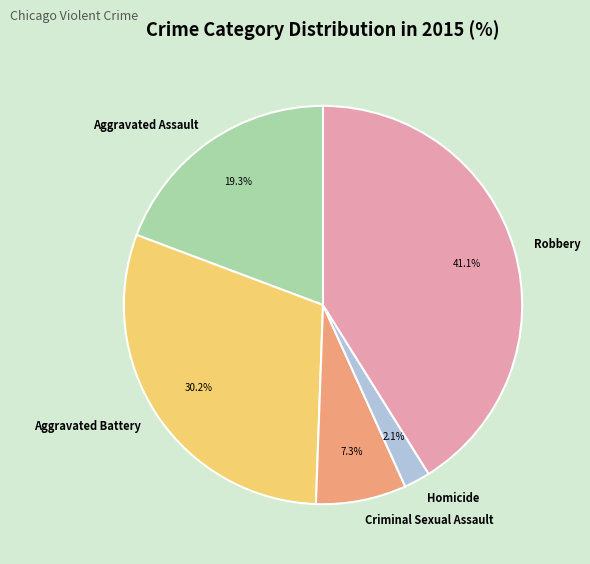

To the nearest percent, what percentage of the pie is Homicide?

2%